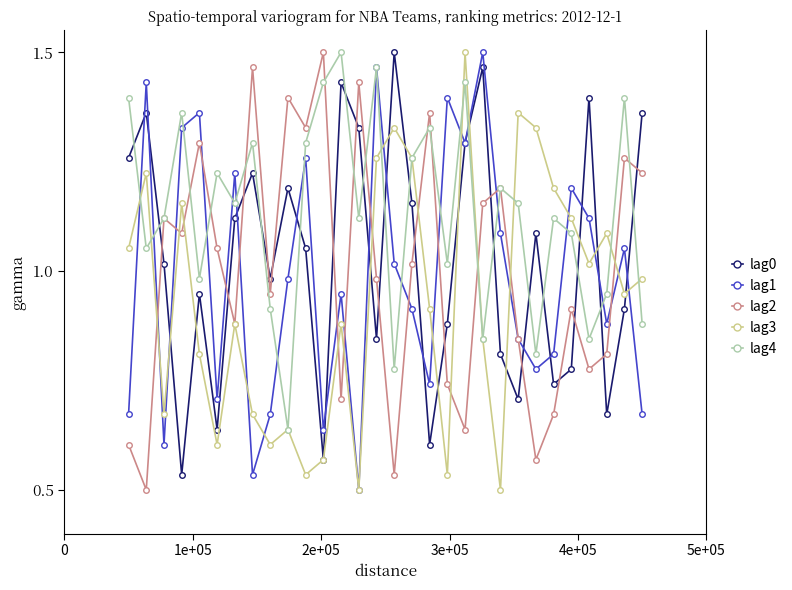

How many interior local valleys does the lag3 series have?

9